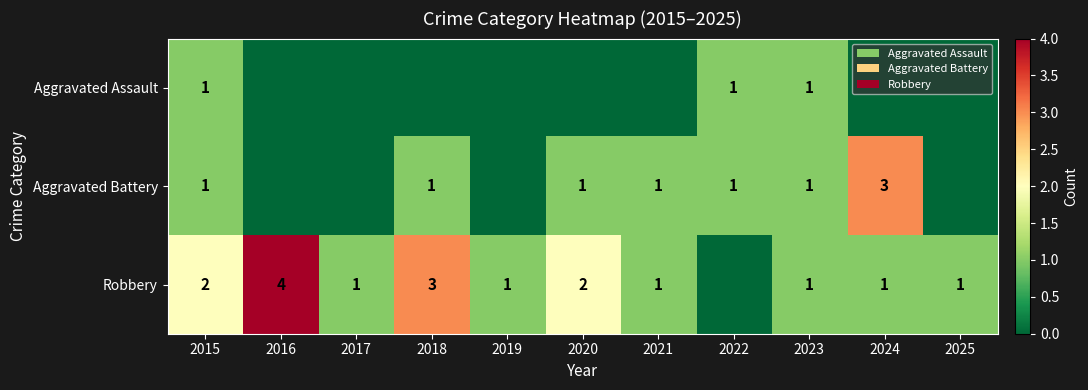

The value of Aggravated Assault at 2015 is 1. True or false?

True